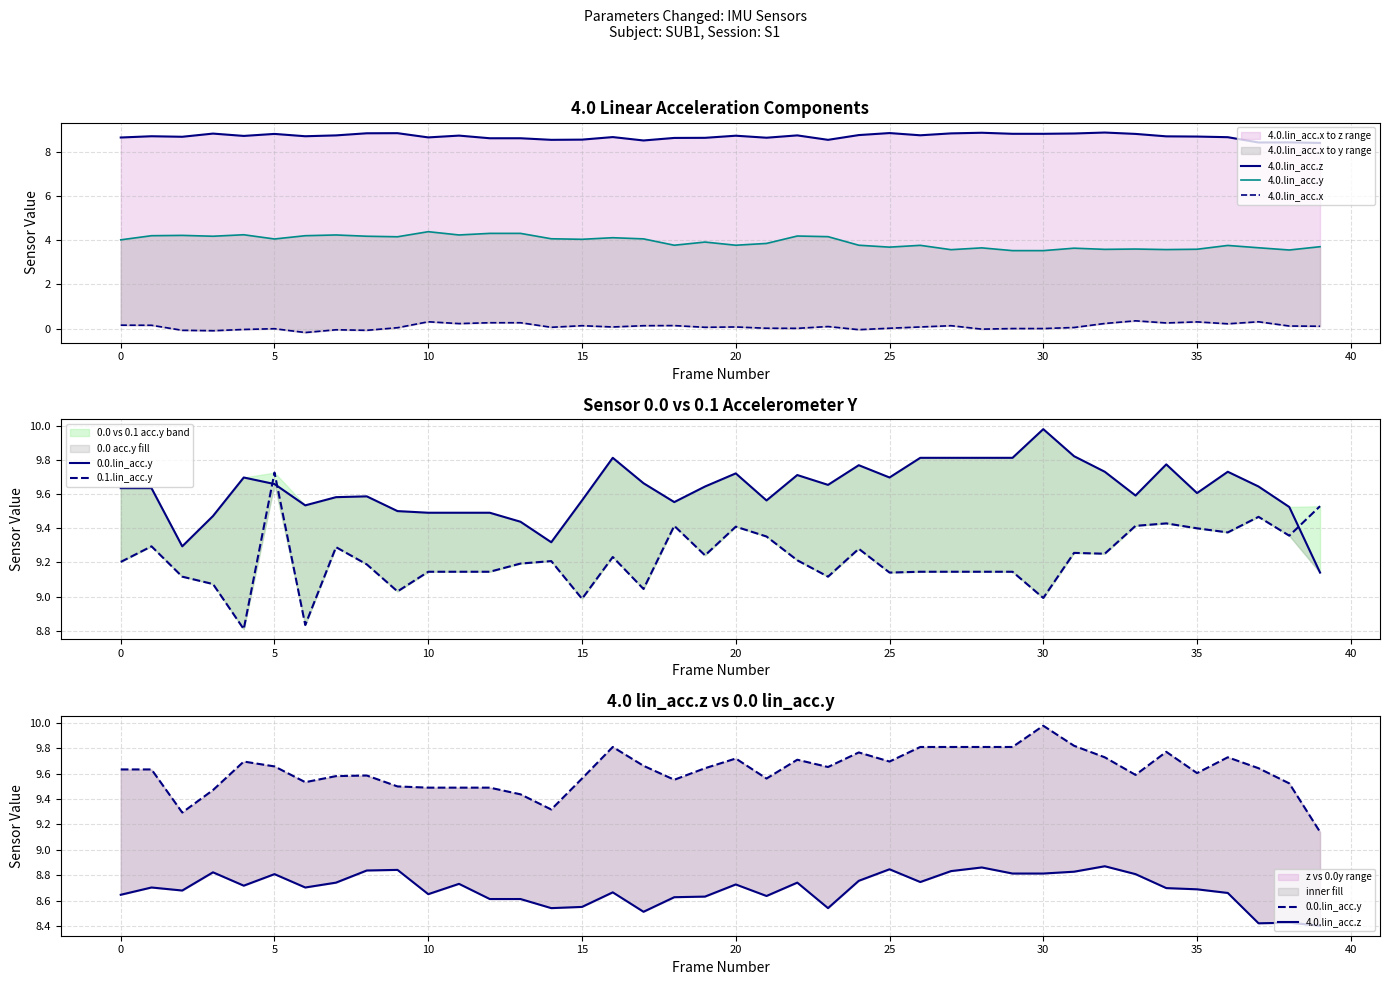

What is the spread (max minus min) of values at 23?

9.6